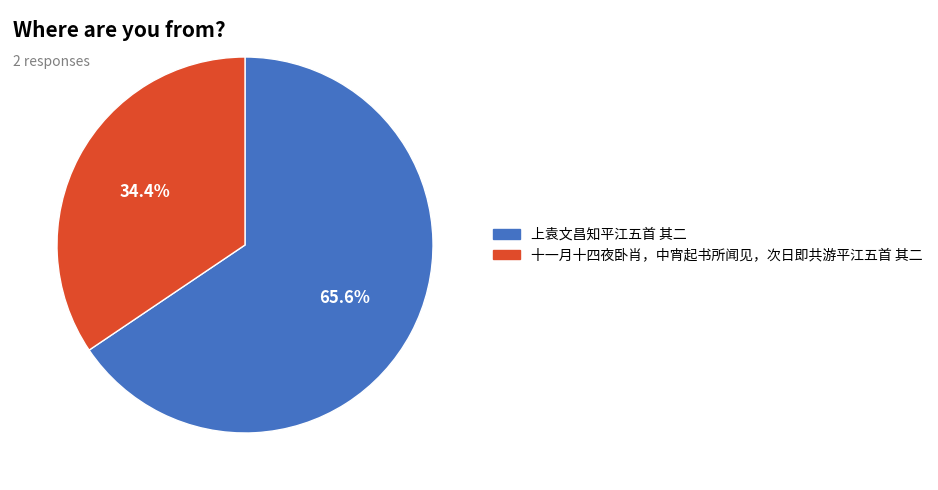

To the nearest percent, what is the combined percentage of 上袁文昌知平江五首 其二 and 十一月十四夜卧肖，中宵起书所闻见，次日即共游平江五首 其二?

100%